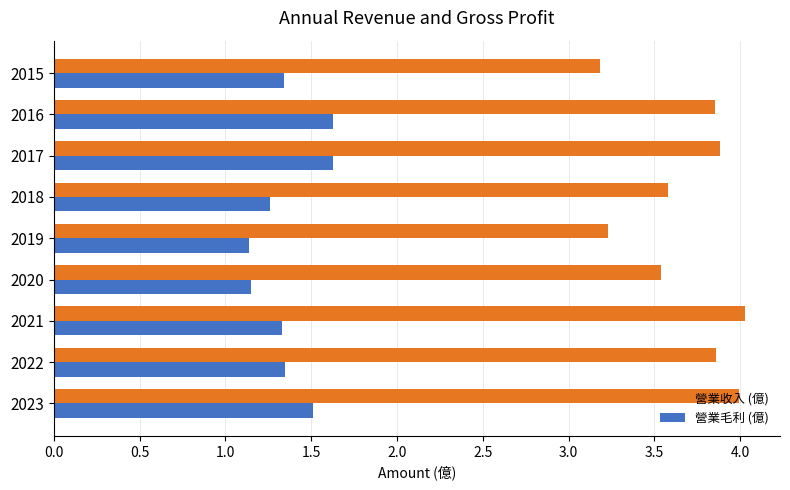

True or false: 營業收入 (億) has a value of 3.5 at 2020.

True